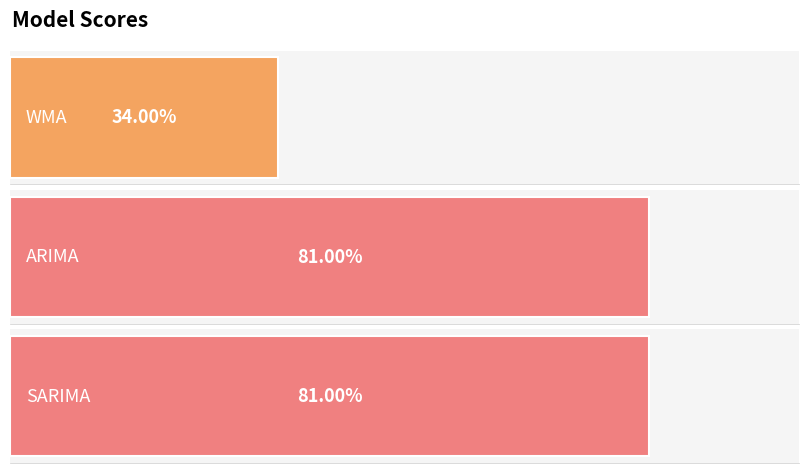

What is the label of the 3rd bar from the right?

WMA